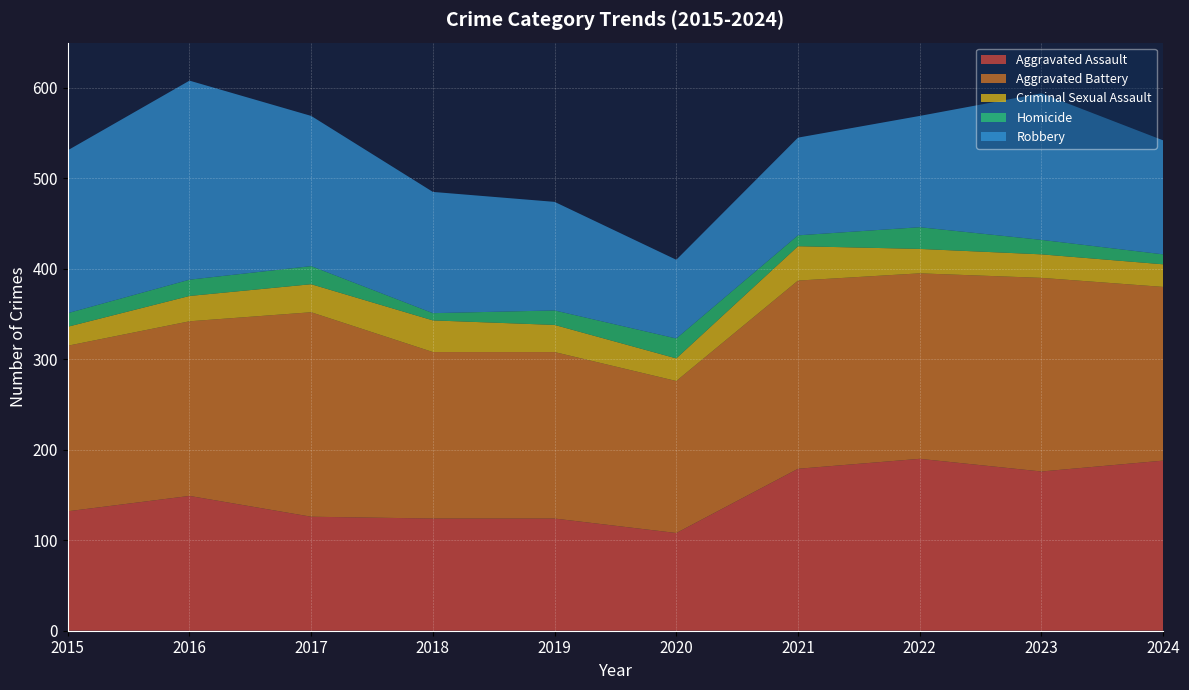

Reading right to left, transcribe all the data shown in this chart.

Aggravated Assault: 2024=188	2023=176	2022=190	2021=179	2020=108	2019=124	2018=124	2017=126	2016=149	2015=132
Aggravated Battery: 2024=192	2023=214	2022=205	2021=208	2020=168	2019=184	2018=184	2017=226	2016=193	2015=183
Criminal Sexual Assault: 2024=25	2023=26	2022=27	2021=38	2020=25	2019=30	2018=35	2017=31	2016=28	2015=21
Homicide: 2024=11	2023=16	2022=24	2021=12	2020=22	2019=16	2018=8	2017=20	2016=18	2015=15
Robbery: 2024=126	2023=162	2022=123	2021=108	2020=87	2019=120	2018=134	2017=166	2016=220	2015=180